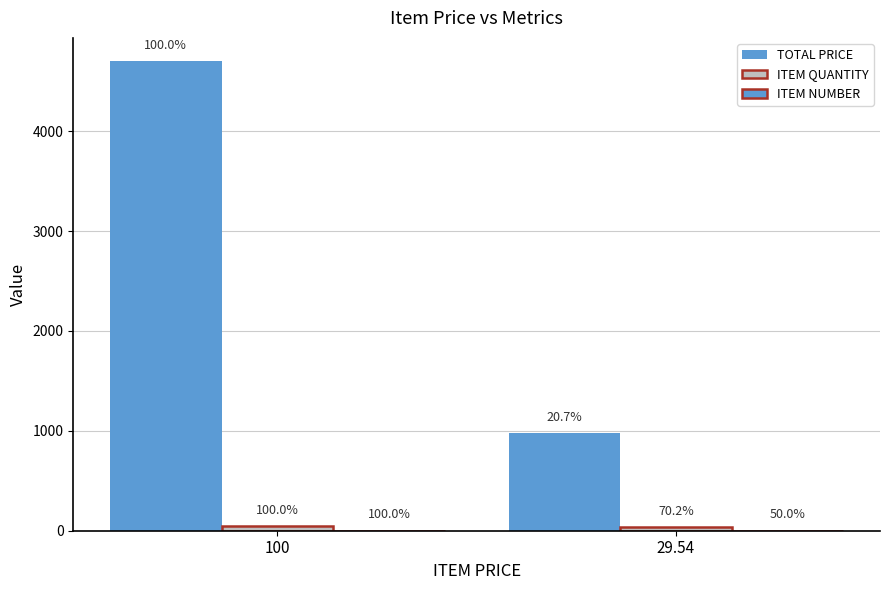

Does the chart contain stacked bars?

No